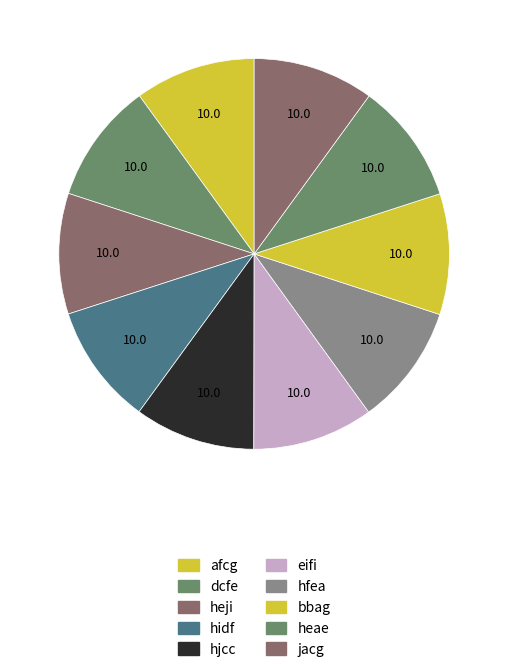

What percentage is the afcg slice, to the nearest percent?

10%